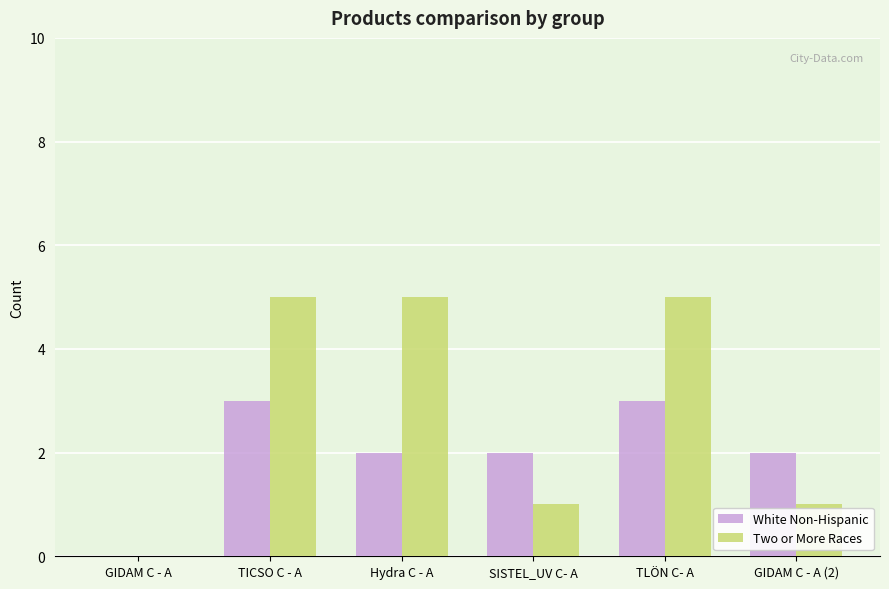

Is it true that Two or More Races equals 5 at TLÖN C- A?

True